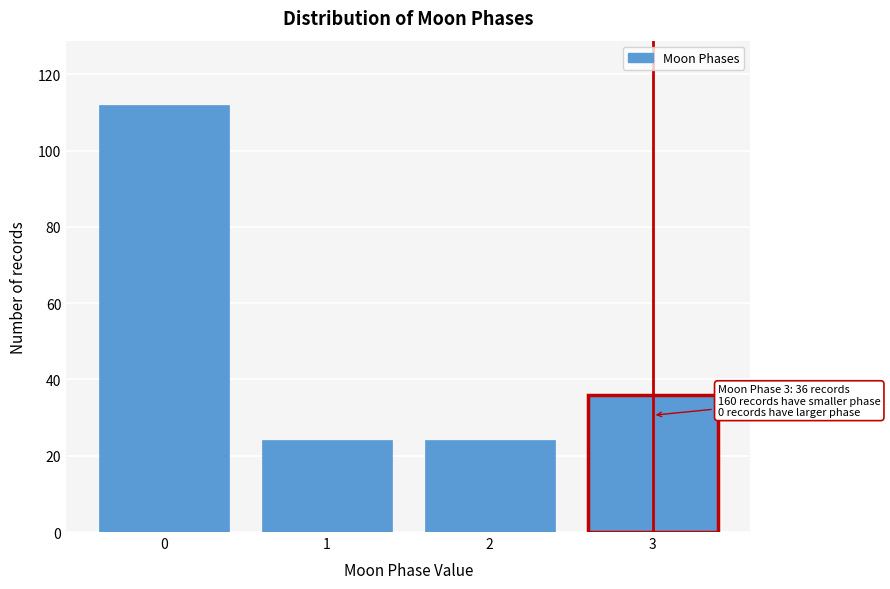

Reading left to right, what are all the values shown in this chart?

0=112	1=24	2=24	3=36